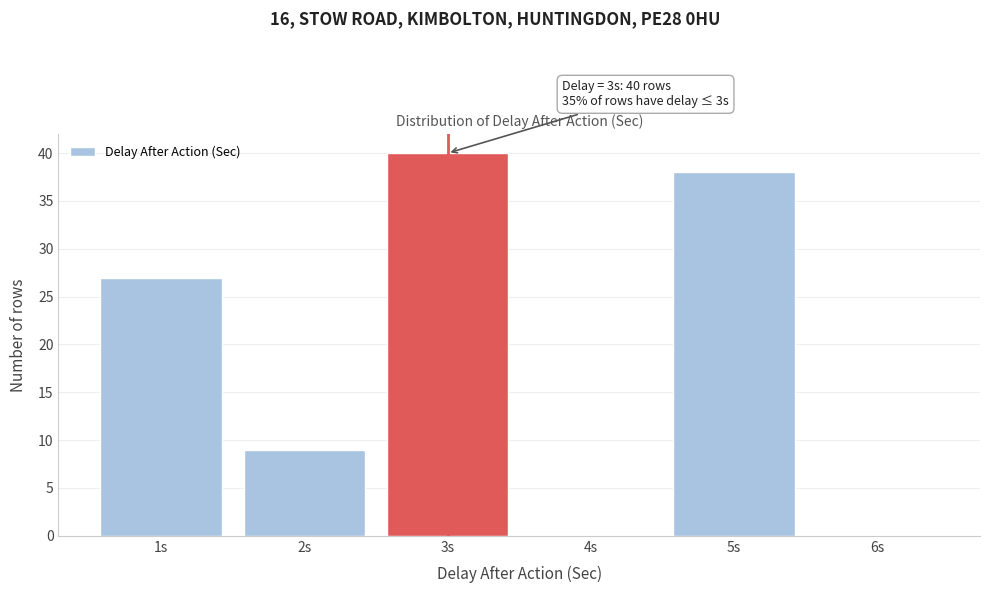

Over which range of the x-axis is the bar tallest?

2.5 to 3.5